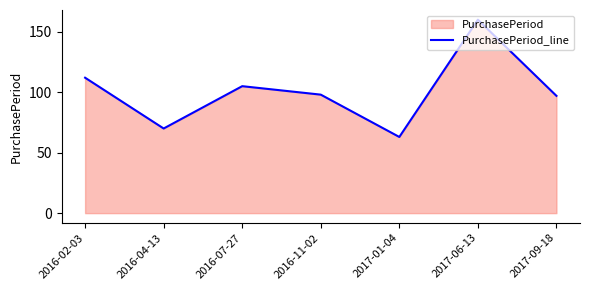

At which category does the data reach its first local peak?

2016-07-27